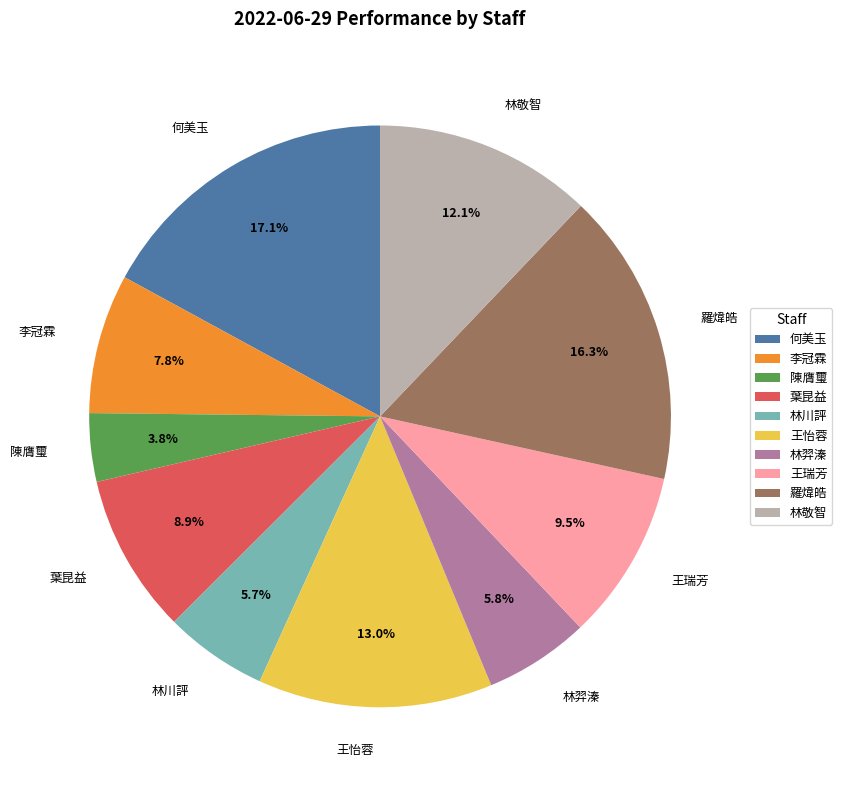

Is 林羿溱 the majority of the pie?

No